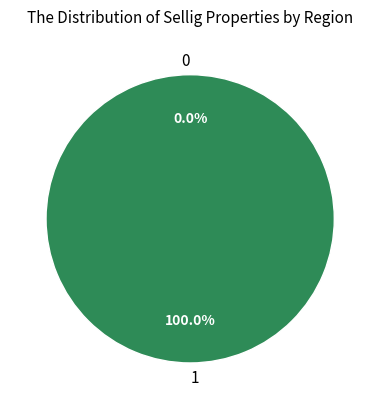

Does any single category account for the majority?

Yes